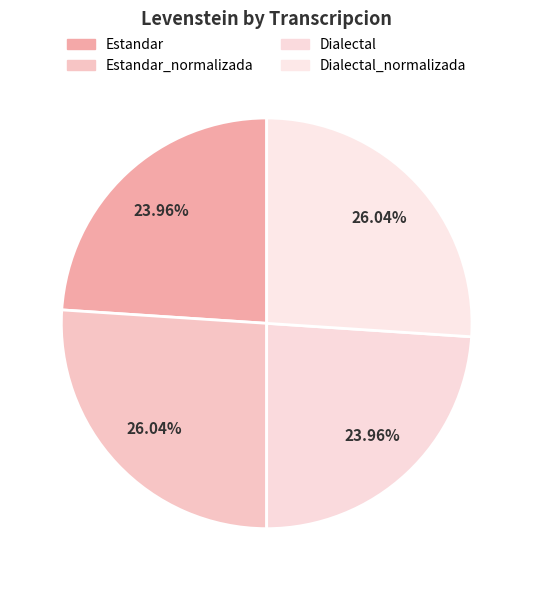

True or false: Dialectal accounts for 24% of the total.

True